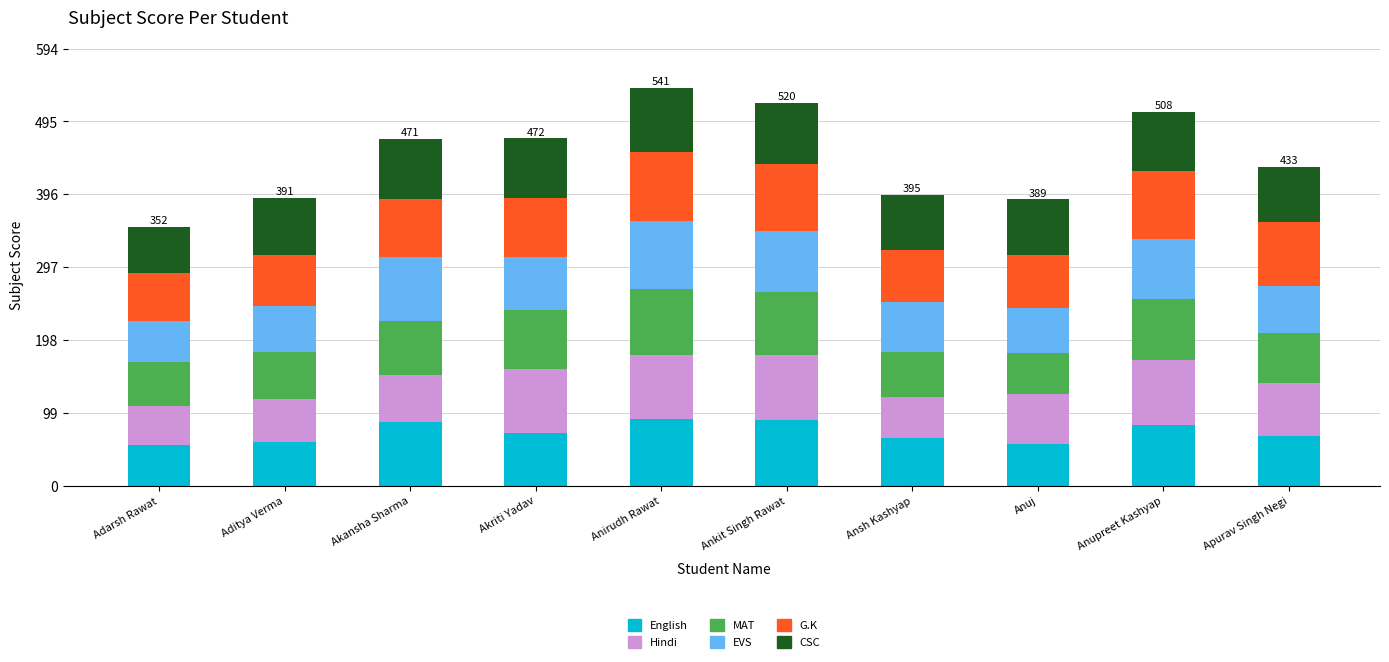

What is the total value across all series at Anuj?

389